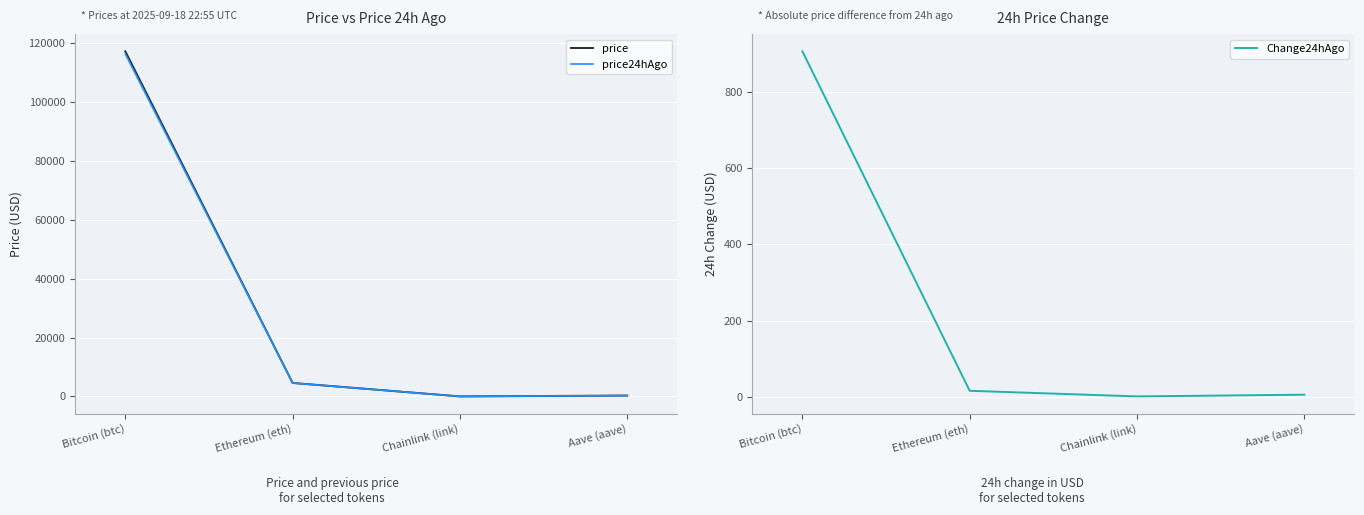

Is it true that price equals 209326.5 at Bitcoin (btc)?

False